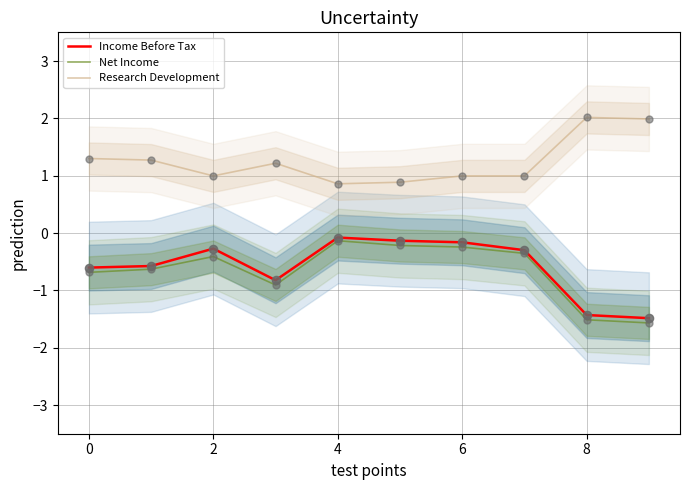

Is the value of Income Before Tax at 8 greater than the value of Net Income at 6?

No